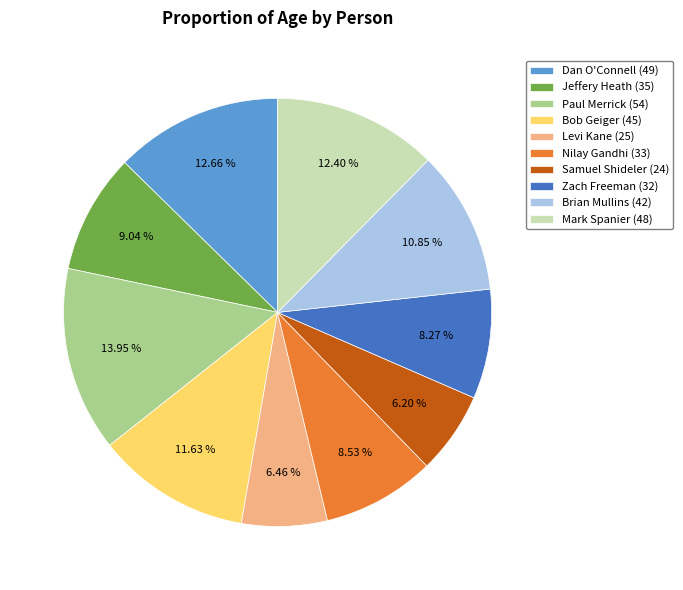

To the nearest percent, what portion does Dan O'Connell (49) represent?

13%